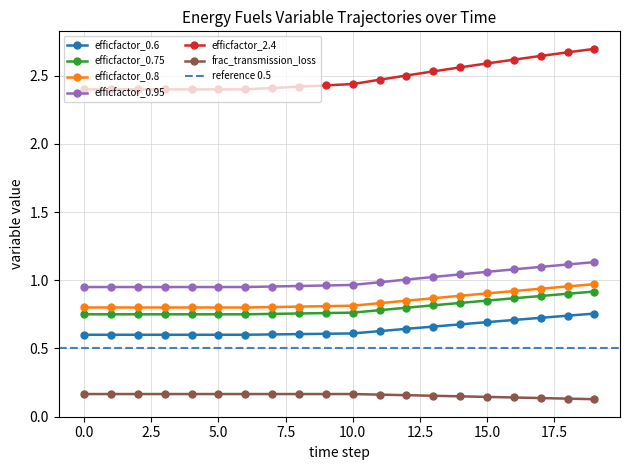

What is the lowest value of the efficfactor_0.75 series?

0.8